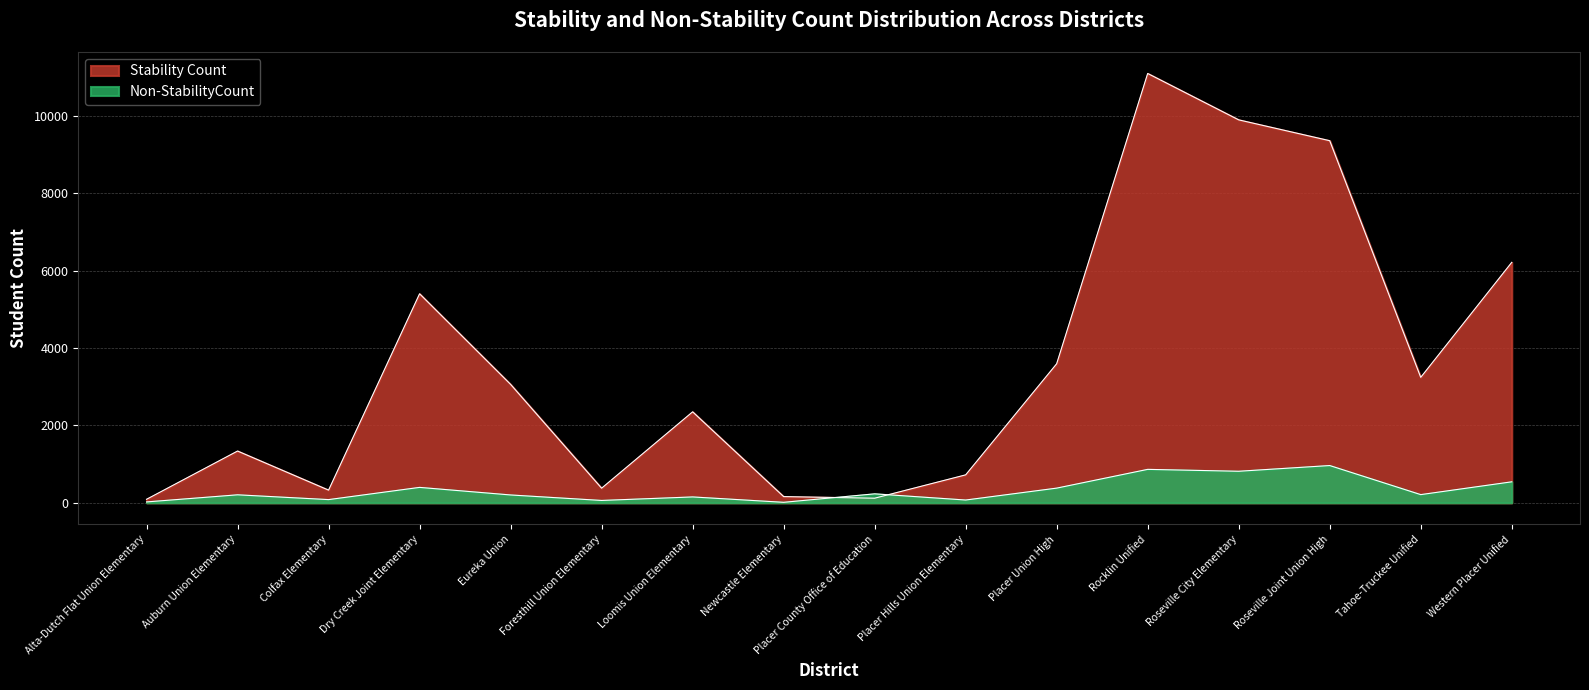

What is the maximum value shown in the chart?

11104